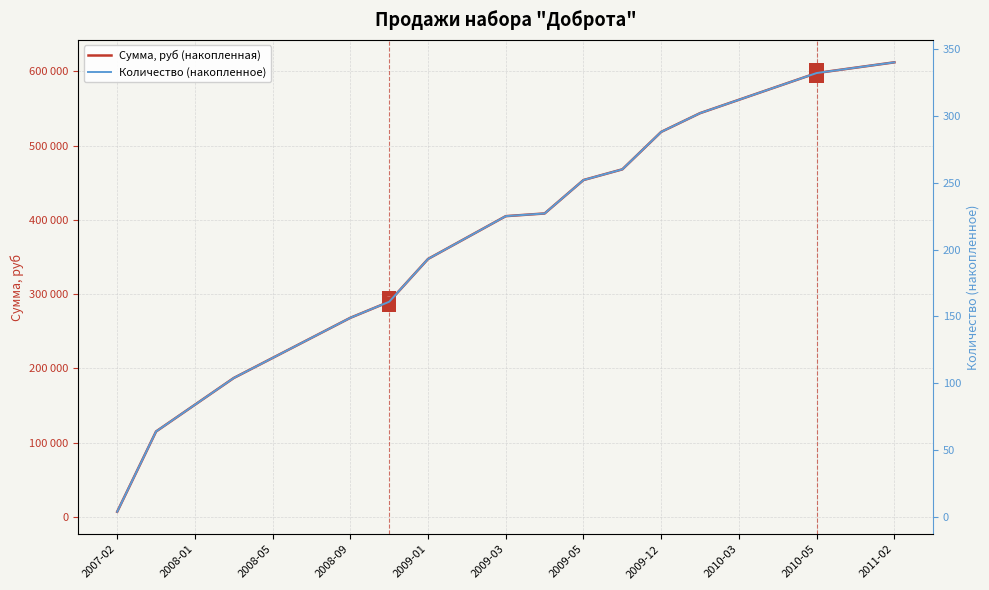

Between 2007-02 and 2010-05, which series saw the biggest shift?

Сумма, руб (накопленная)